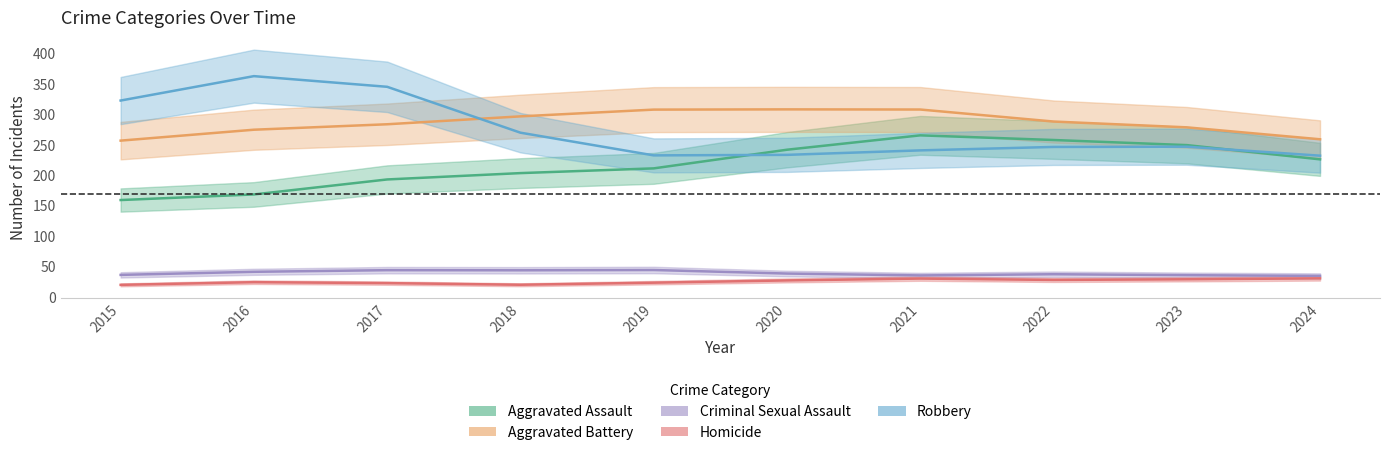

True or false: Aggravated Battery and Aggravated Assault cross at least once.

False